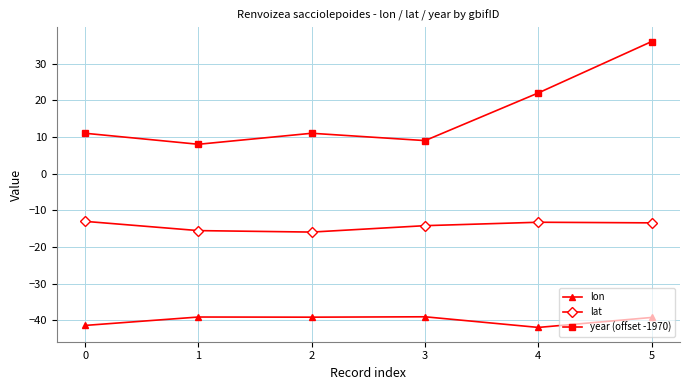

At how many categories does at least one series exceed 6?

6